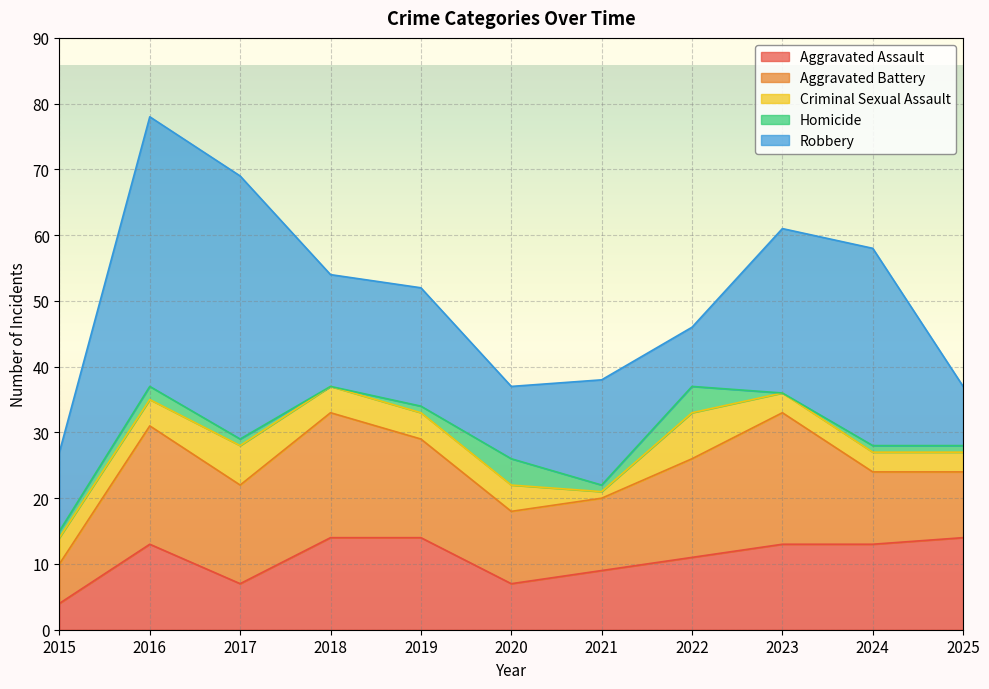

True or false: Criminal Sexual Assault and Aggravated Battery intersect in this chart.

False